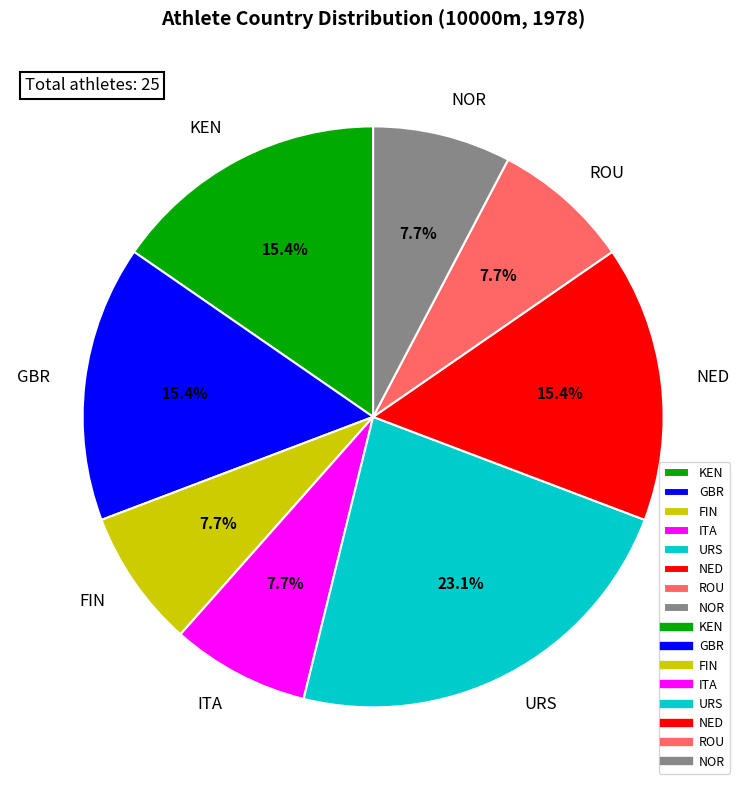

To the nearest percent, what is the difference between the GBR and URS slice percentages?

8%